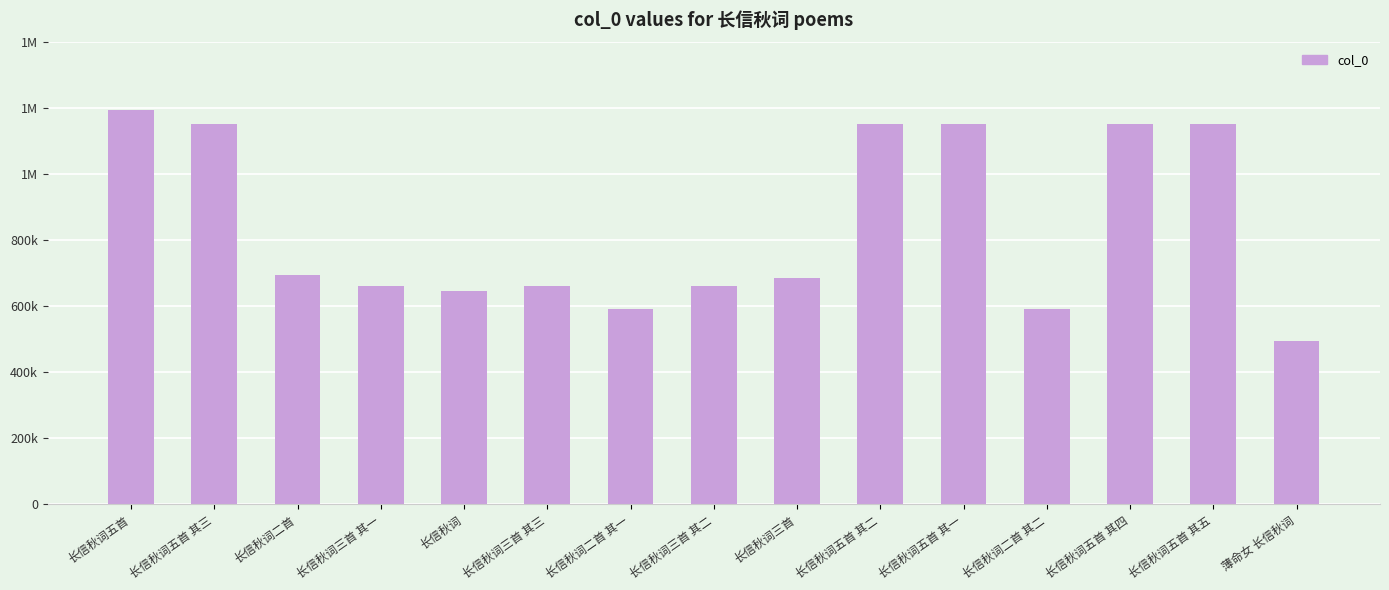

Are the bars horizontal?

No